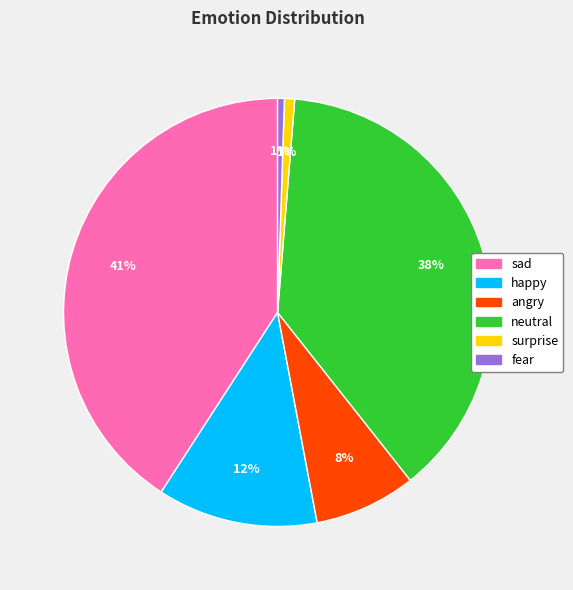

To the nearest percent, what is the difference between the largest and smallest slice percentages?

40%